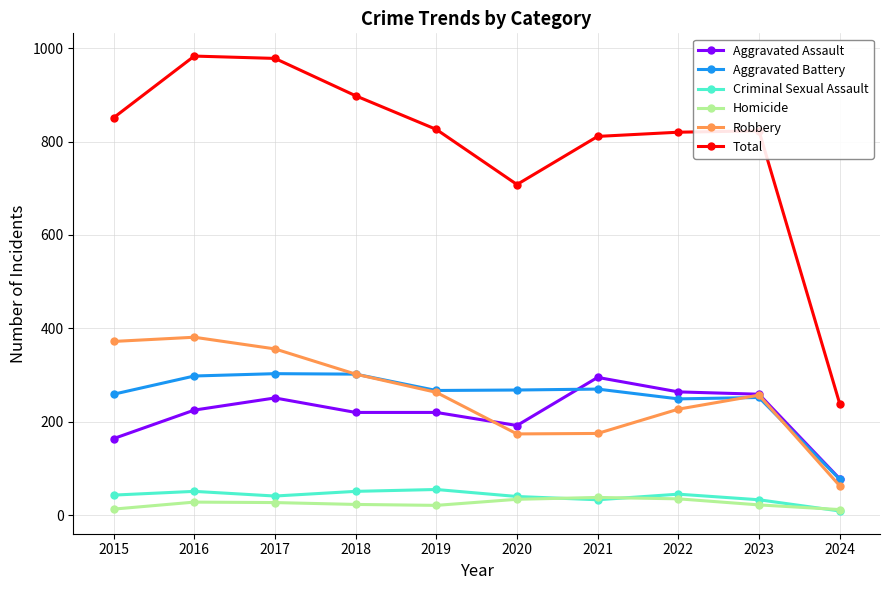

What is the difference between the maximum and minimum values in the Robbery series?

318